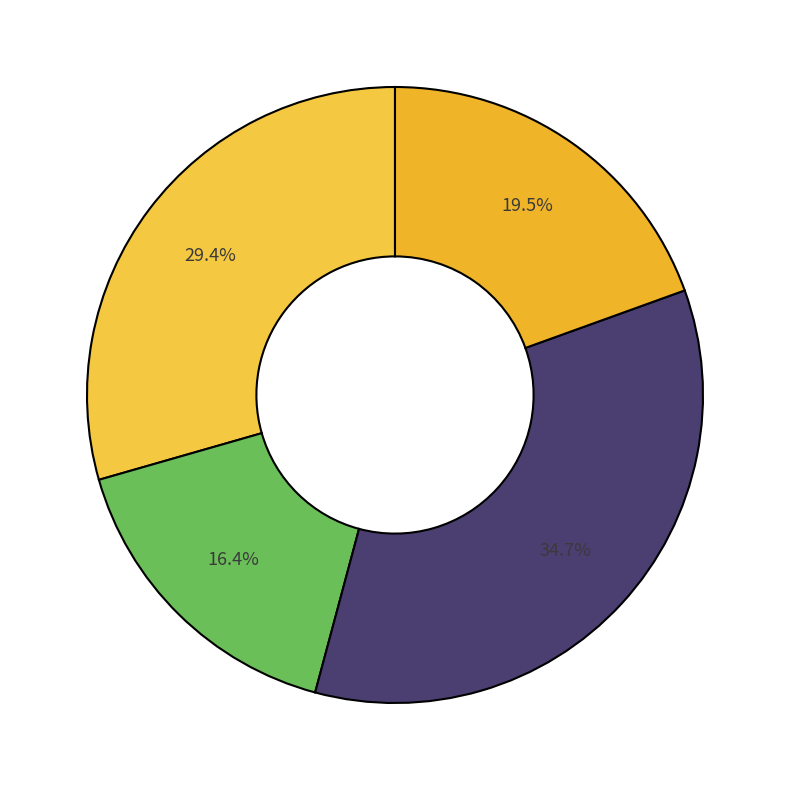

Does any single category account for the majority?

No